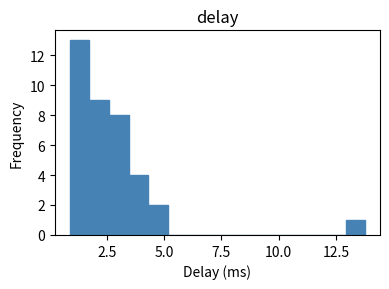

Around what value on the x-axis is the tallest bar? Give the approximate position of its centre, as read against the axis.

1.5